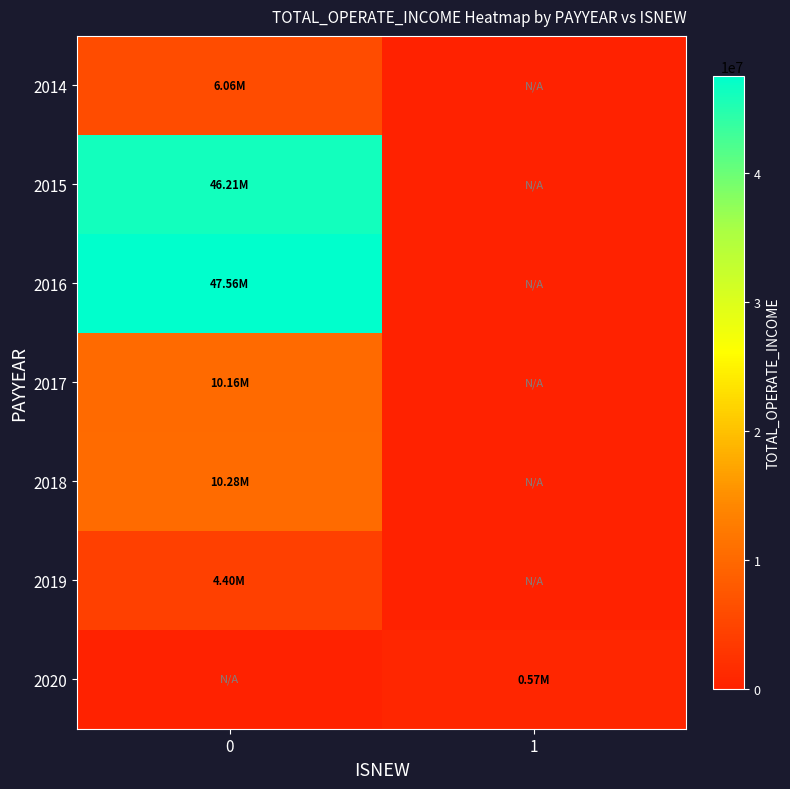

What is the difference between the highest and lowest values at 0?

47562351.6